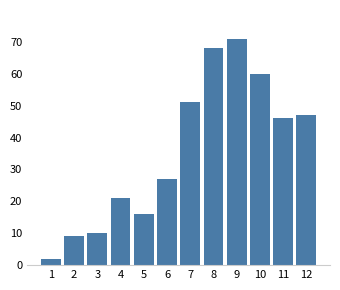

Reading right to left, what are all the values shown in this chart?

47	46	60	71	68	51	27	16	21	10	9	2